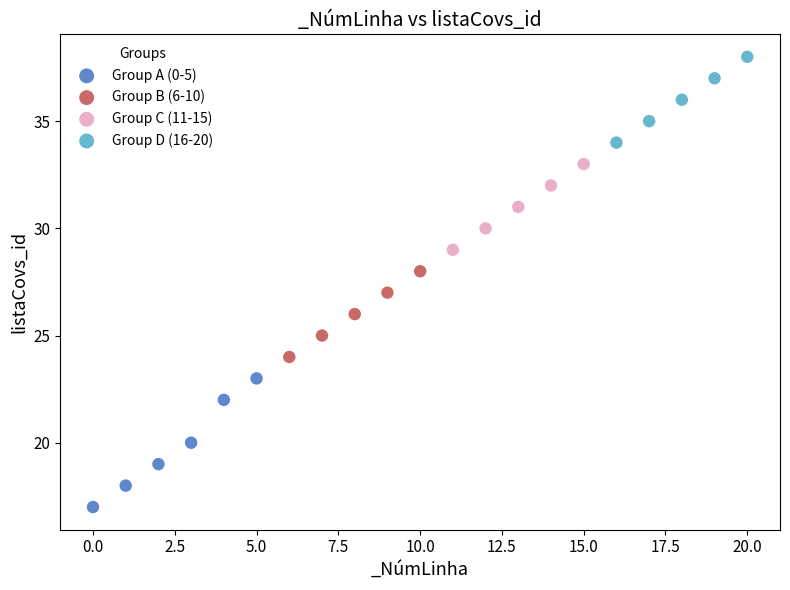

Which series reaches the minimum Y coordinate?

Group A (0-5)